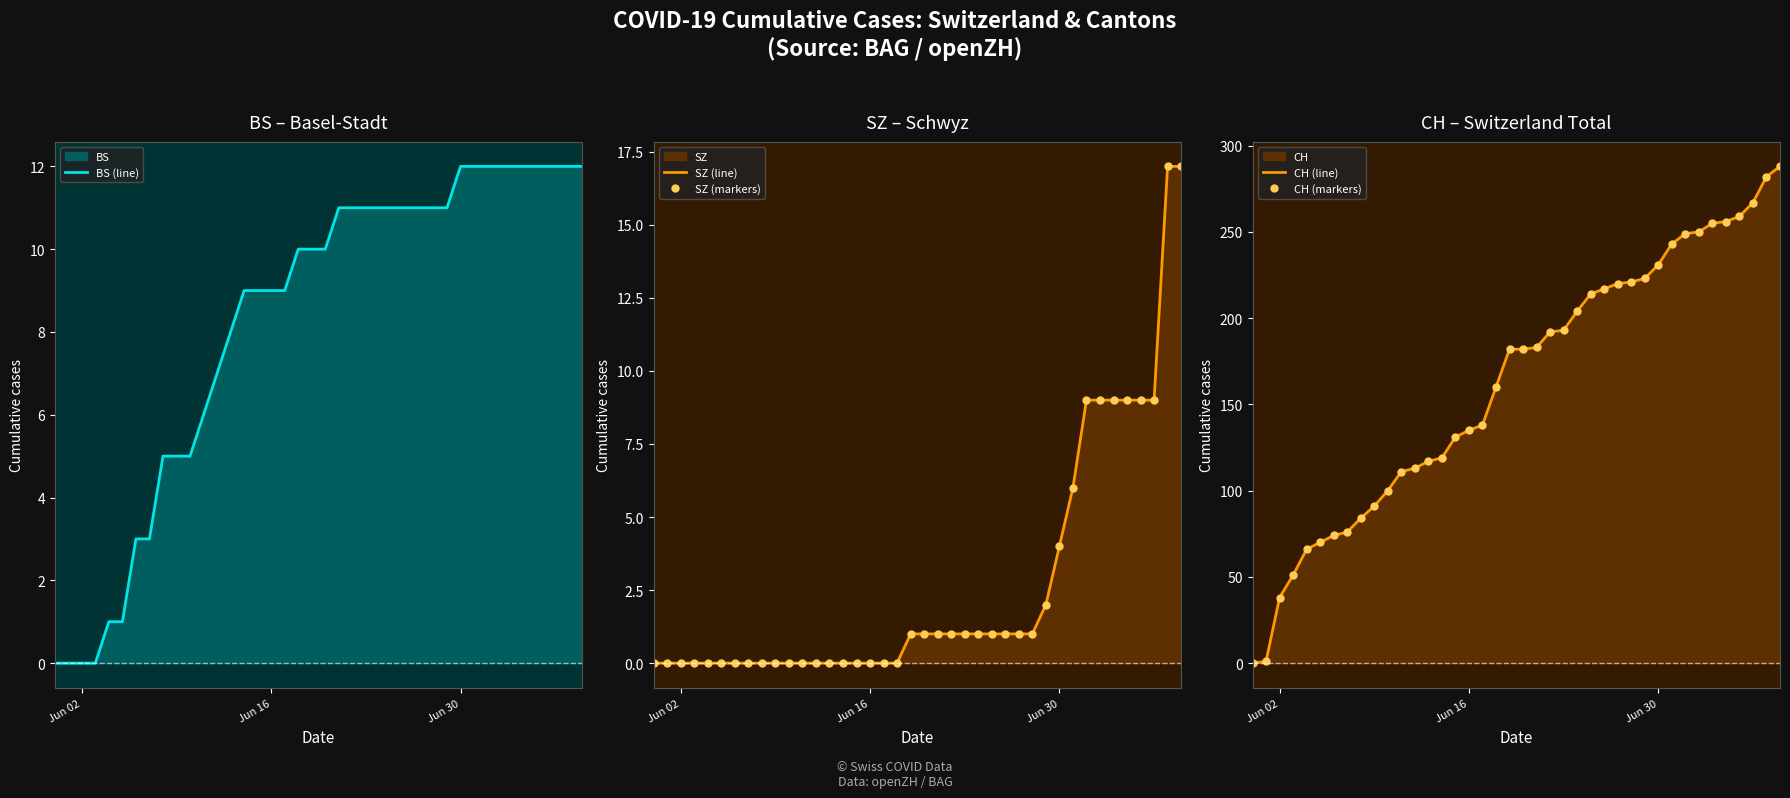

What is the value of the SZ (line) point at the 35th from the left?

9